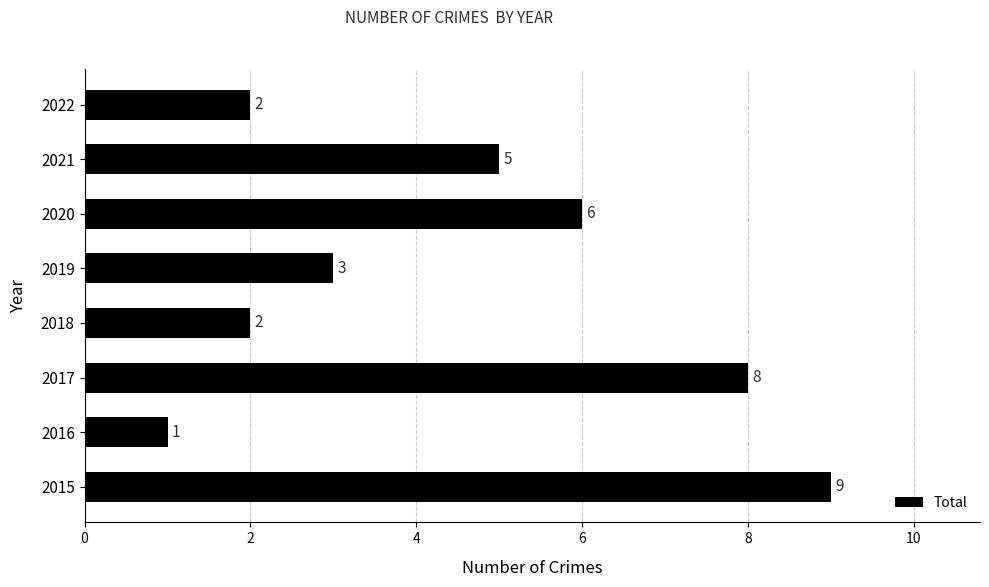

Count the values in the range 2 to 8.

6